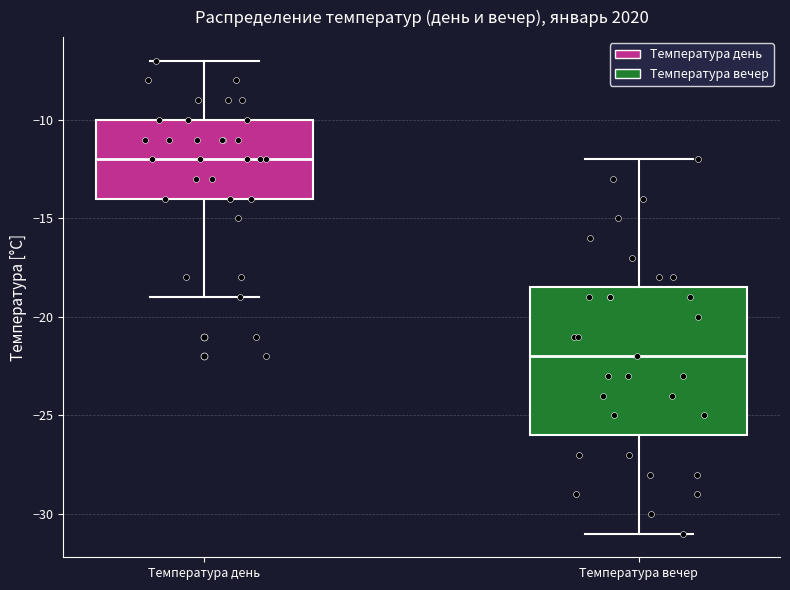

Which box's median line is the highest?

Температура день